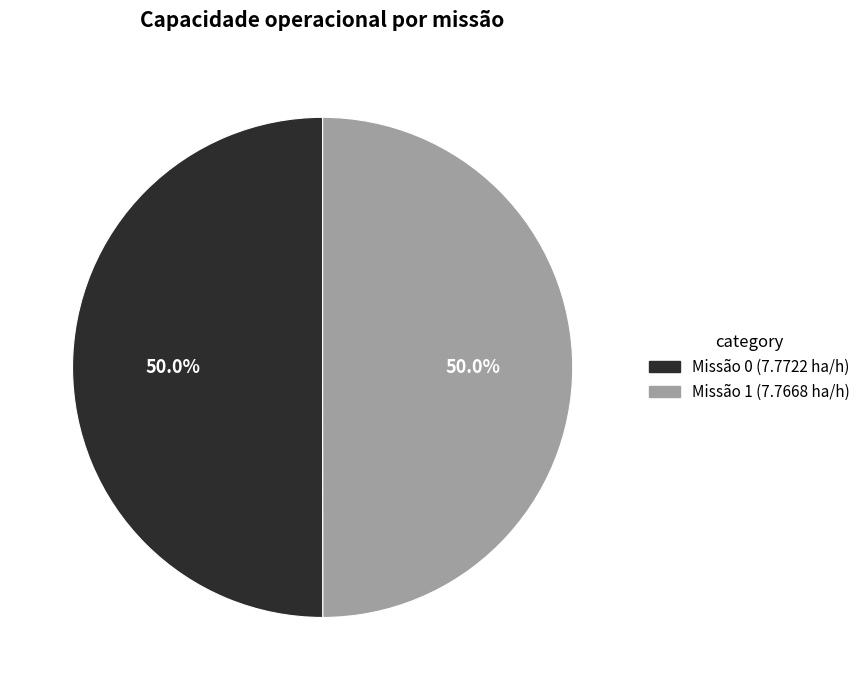

Approximately how many times larger is the value at Missão 1 (7.7668 ha/h) compared to Missão 0 (7.7722 ha/h)?

1.0